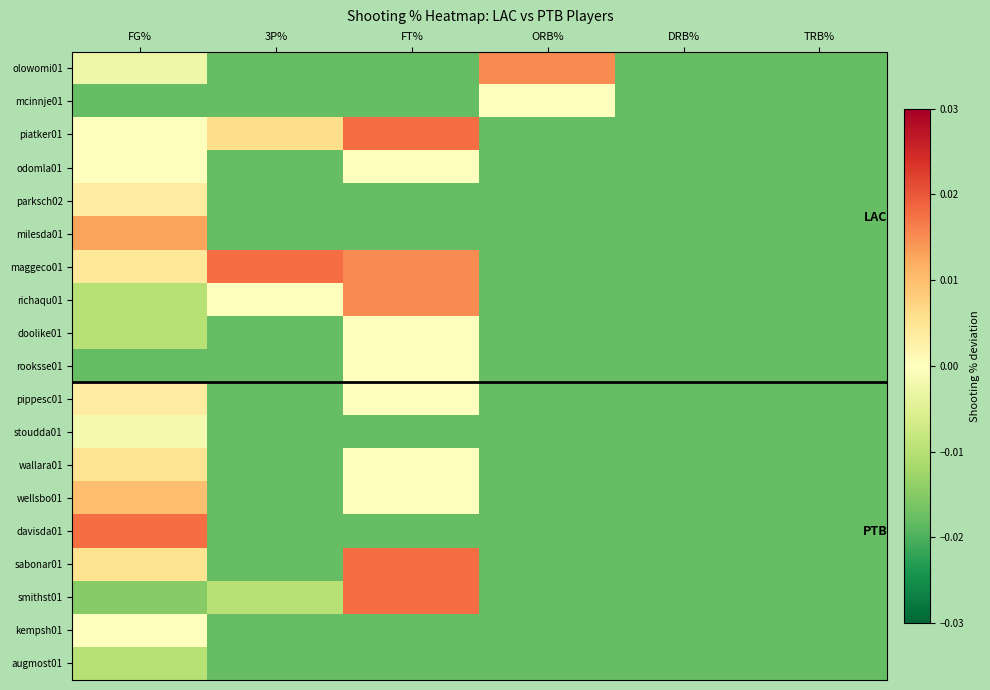

Which series changed the most between FT% and TRB%?

piatker01